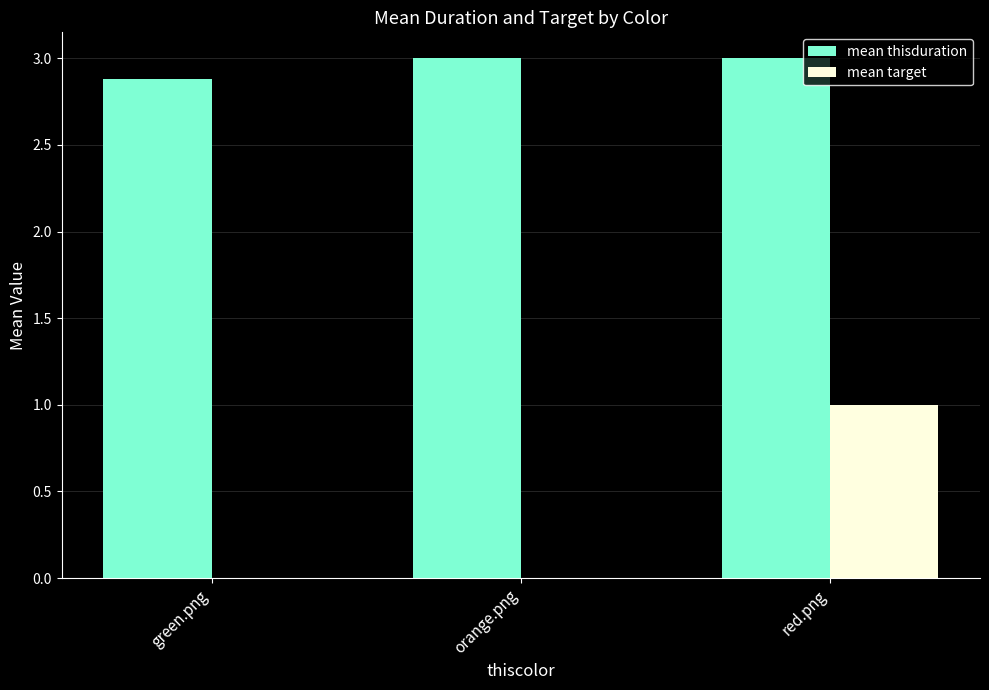

What is the total value across all series at red.png?

4.0